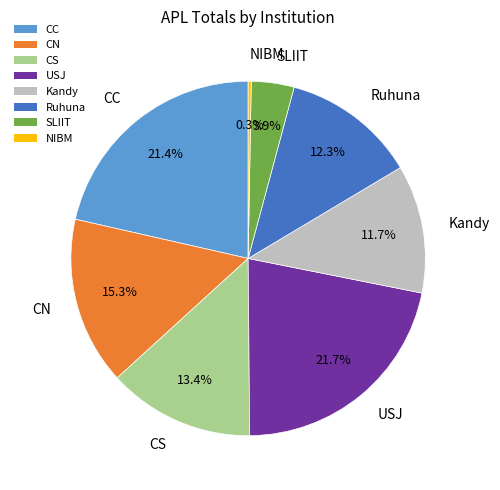

Count the number of slices in the pie.

8